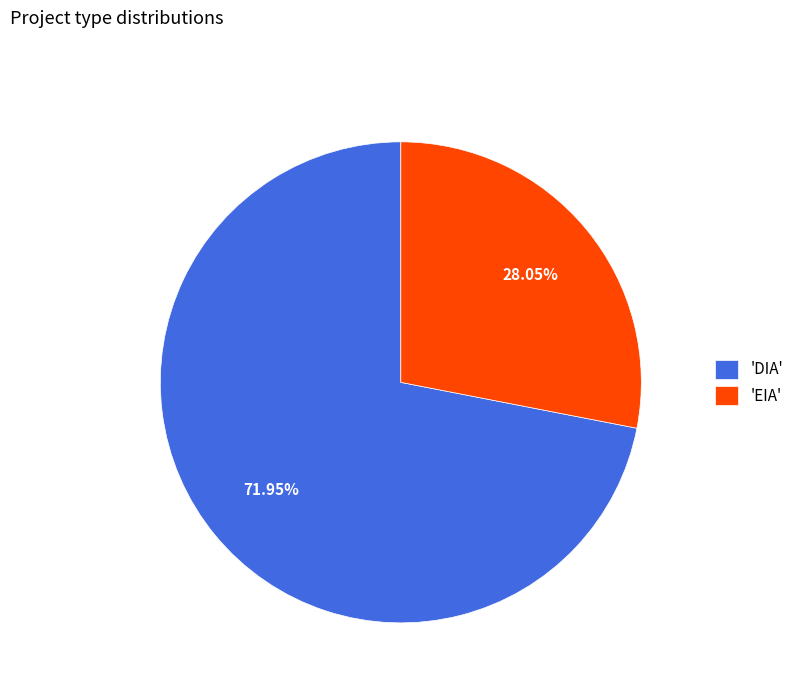

Rank the categories by value from lowest to highest.

'EIA', 'DIA'